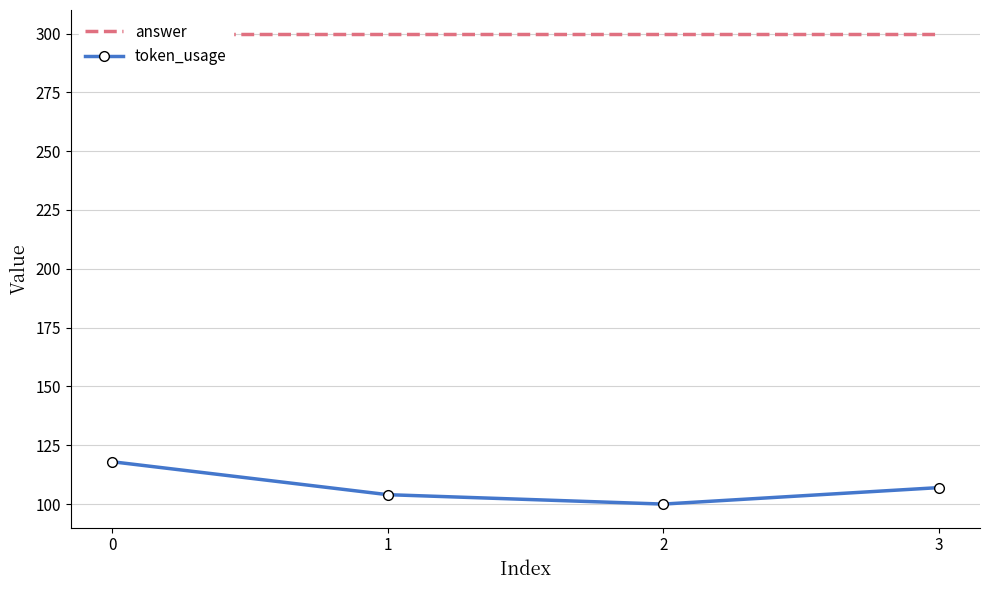

What is the highest value of the token_usage series?

118